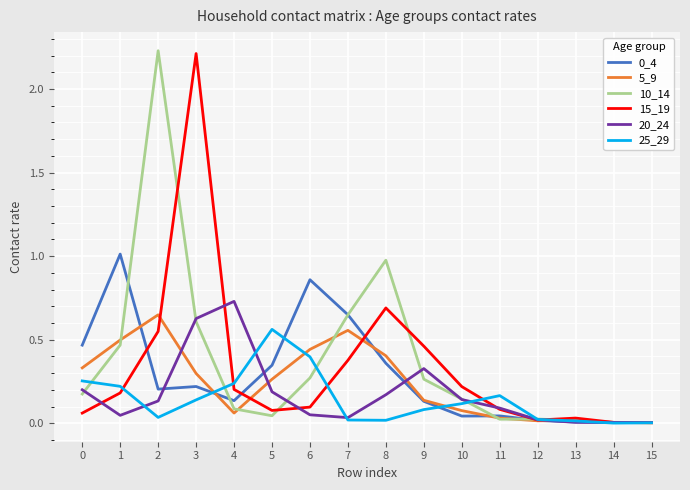

At which category is the sum across all series the highest?

3